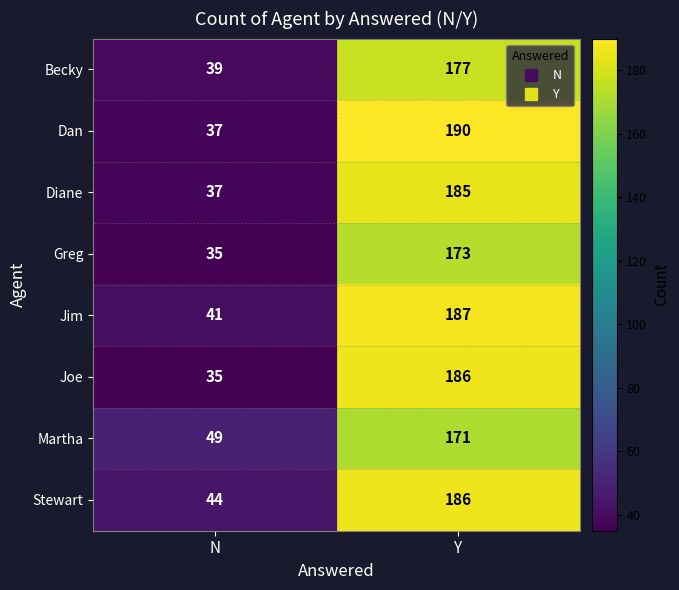

At how many categories does at least one series exceed 99?

1